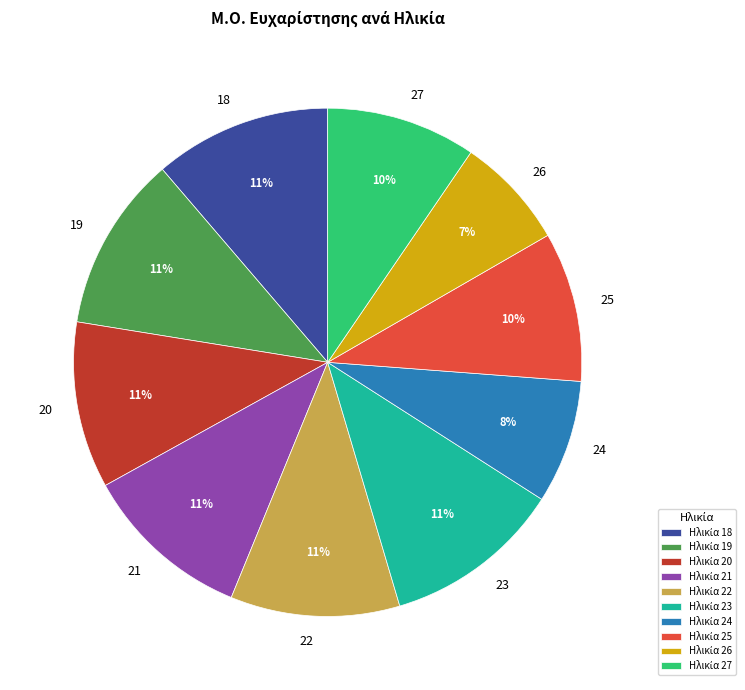

To the nearest percent, what is the difference between the largest and smallest slice percentages?

4%